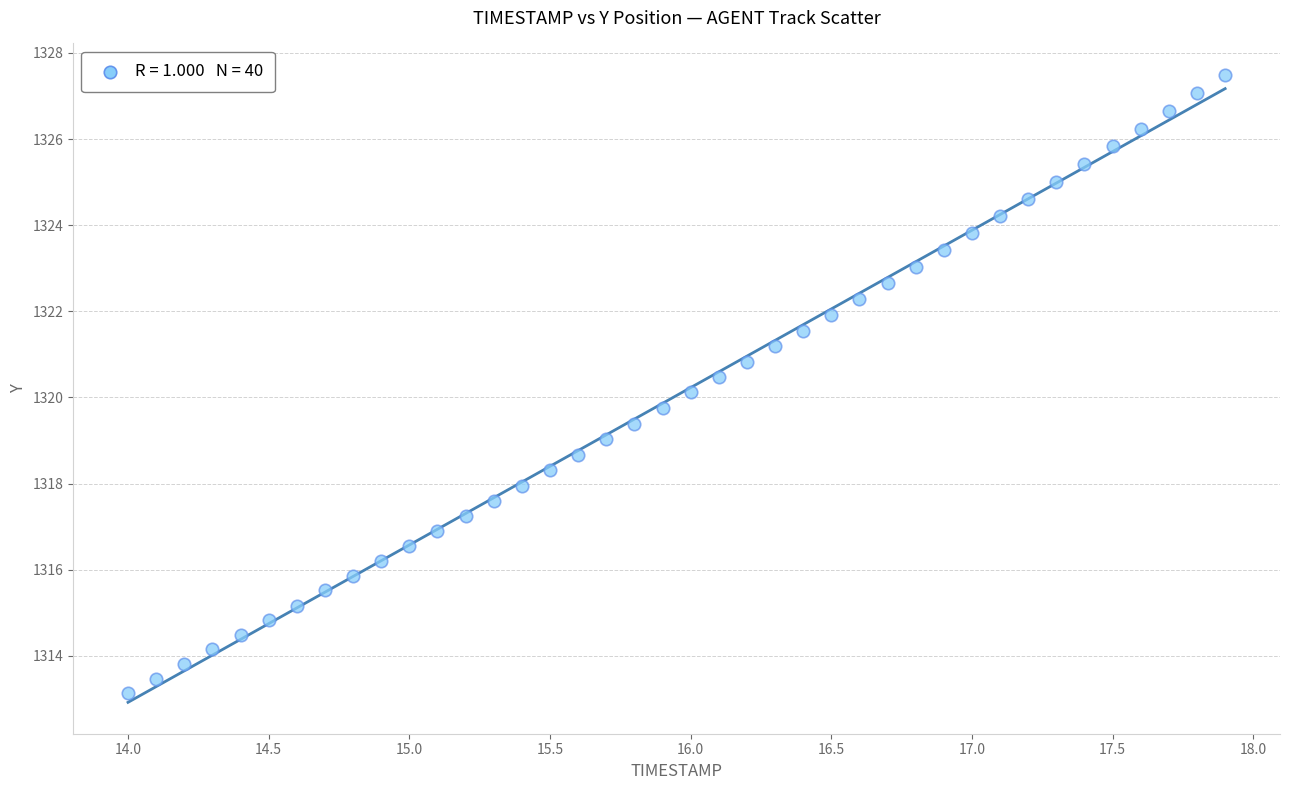

What is the range of X values (max minus min)?

3.9